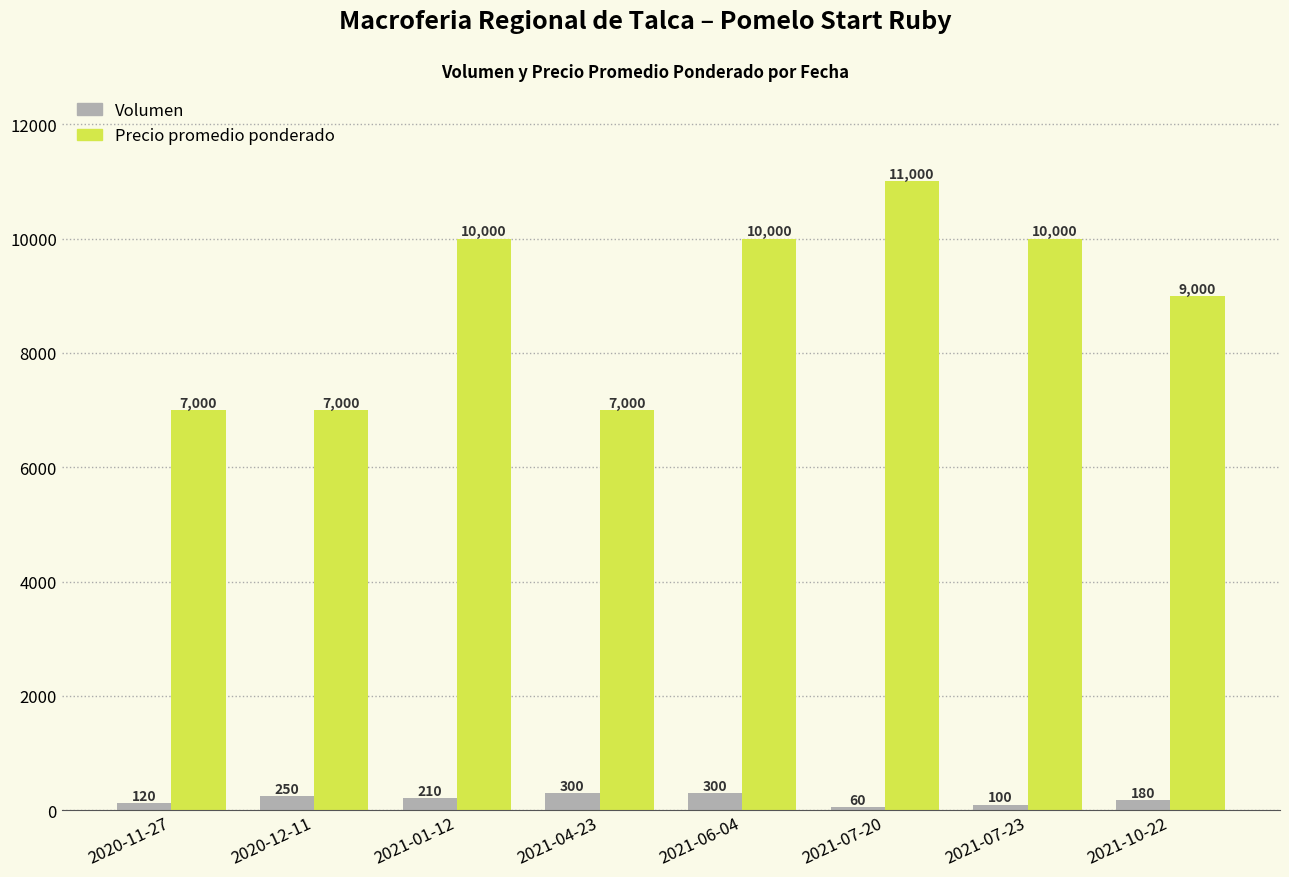

Rank the series by their average value, from lowest to highest.

Volumen, Precio promedio ponderado